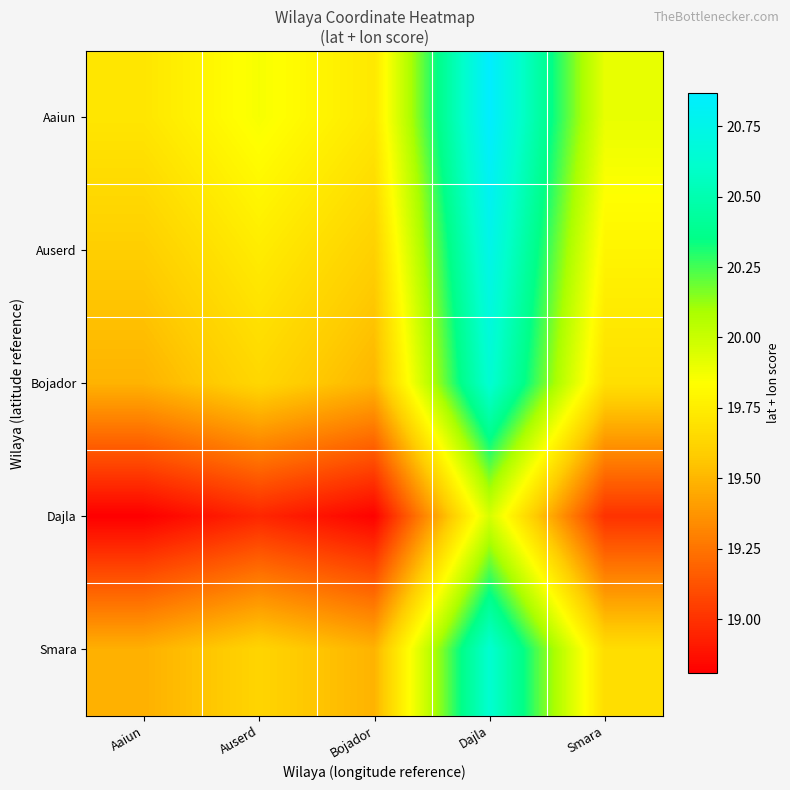

What is the difference between the highest and lowest values at Aaiun?

0.9